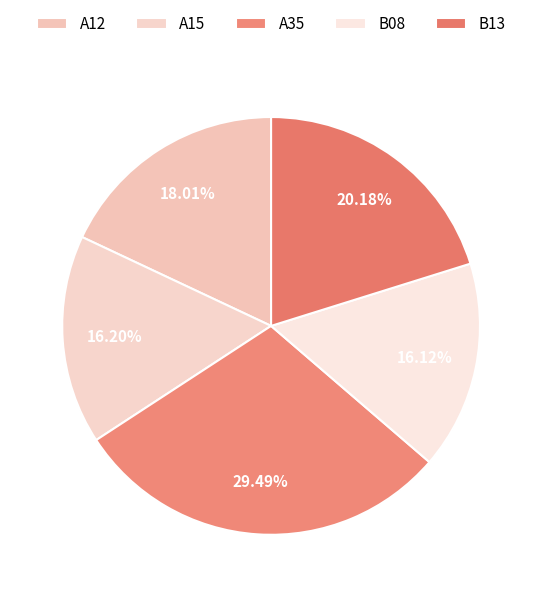

Combined, do A35 and B13 account for over 50%?

No